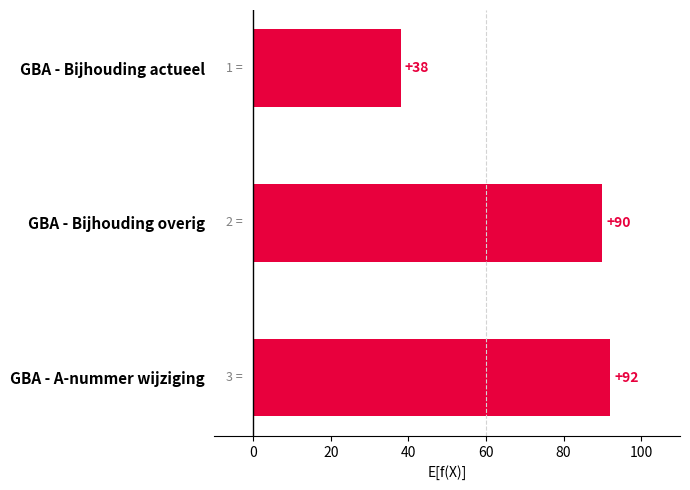

Is it true that the value at GBA - Bijhouding overig is 90?

True